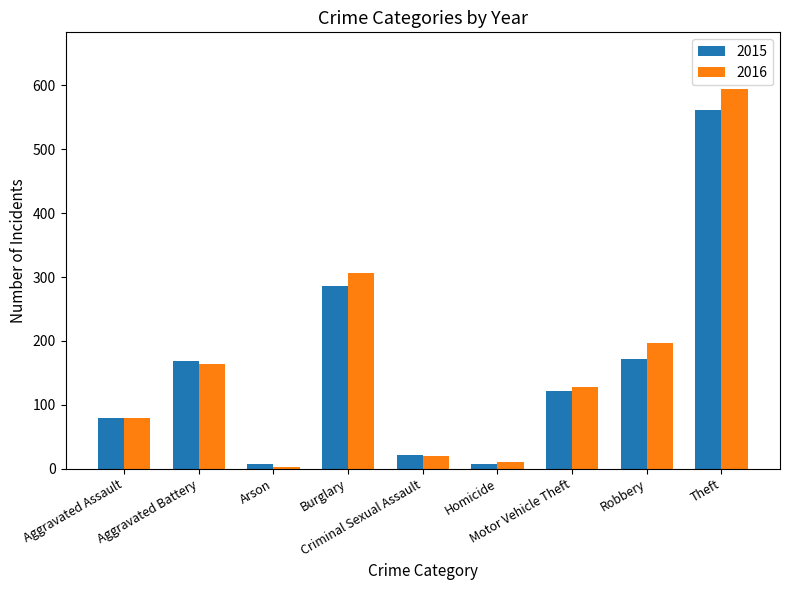

What is the value of the 2015 bar at the 1st from the left?

79